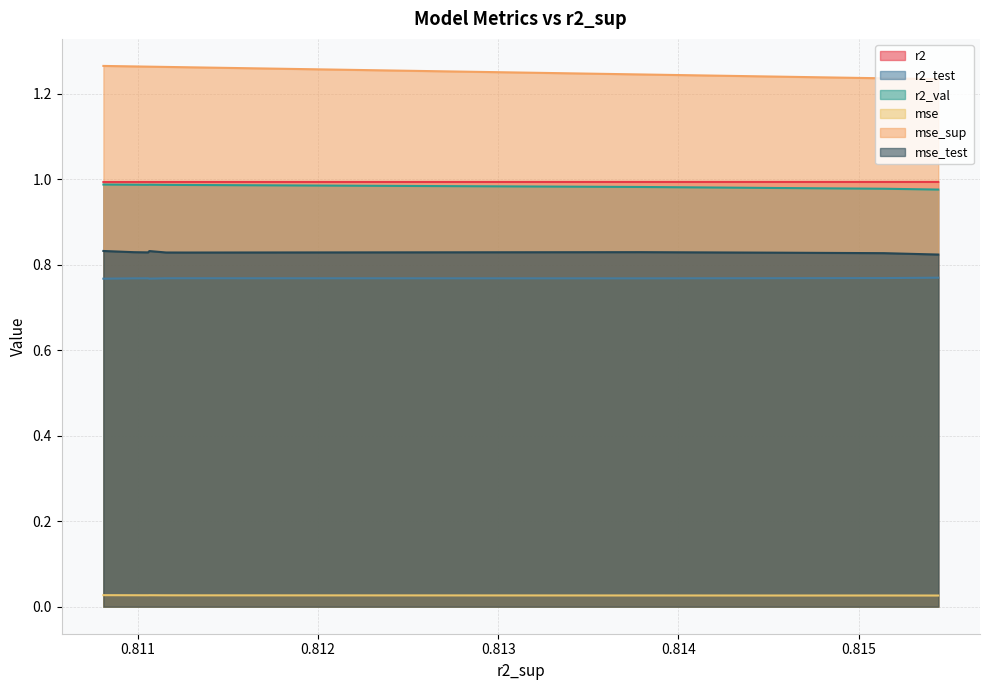

True or false: r2_val has more than 0 interior local peaks.

True